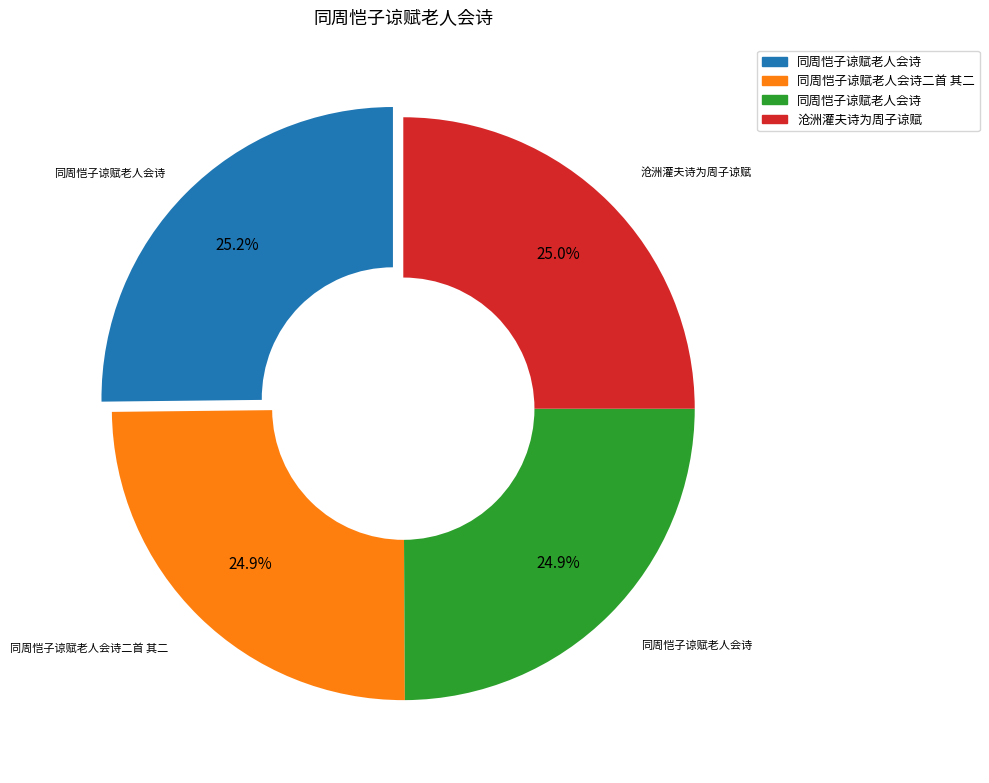

Is there a majority slice in this chart?

No